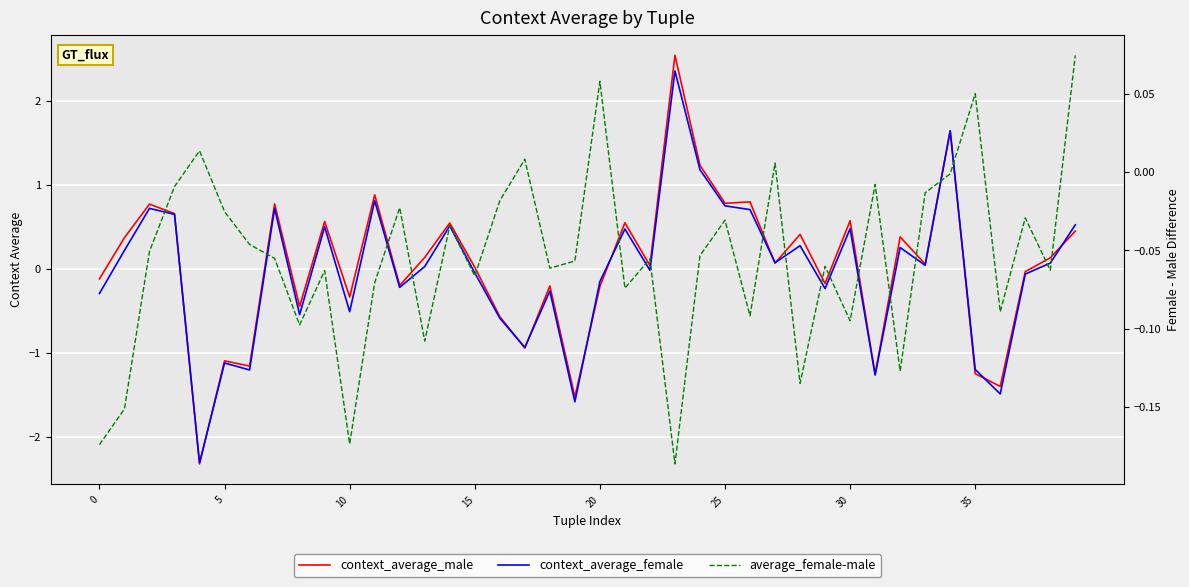

Does the chart display data point markers on the line(s)?

No